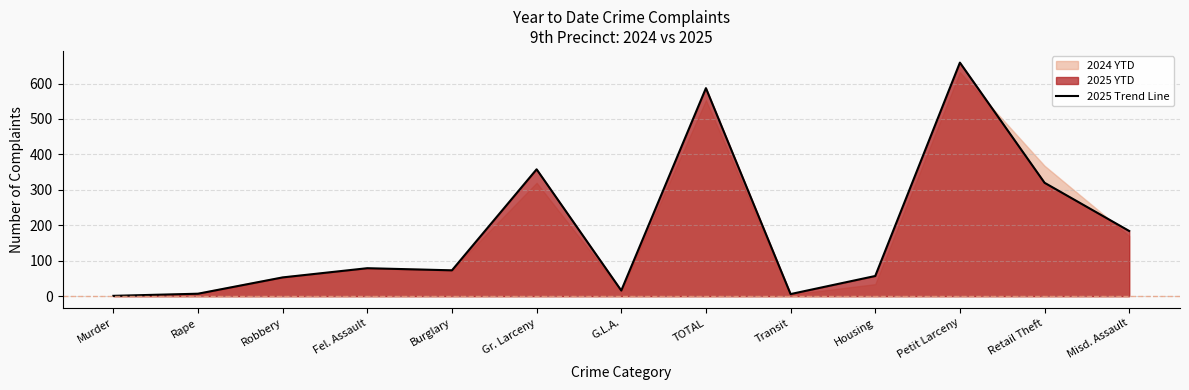

What position from the right is Burglary?

9